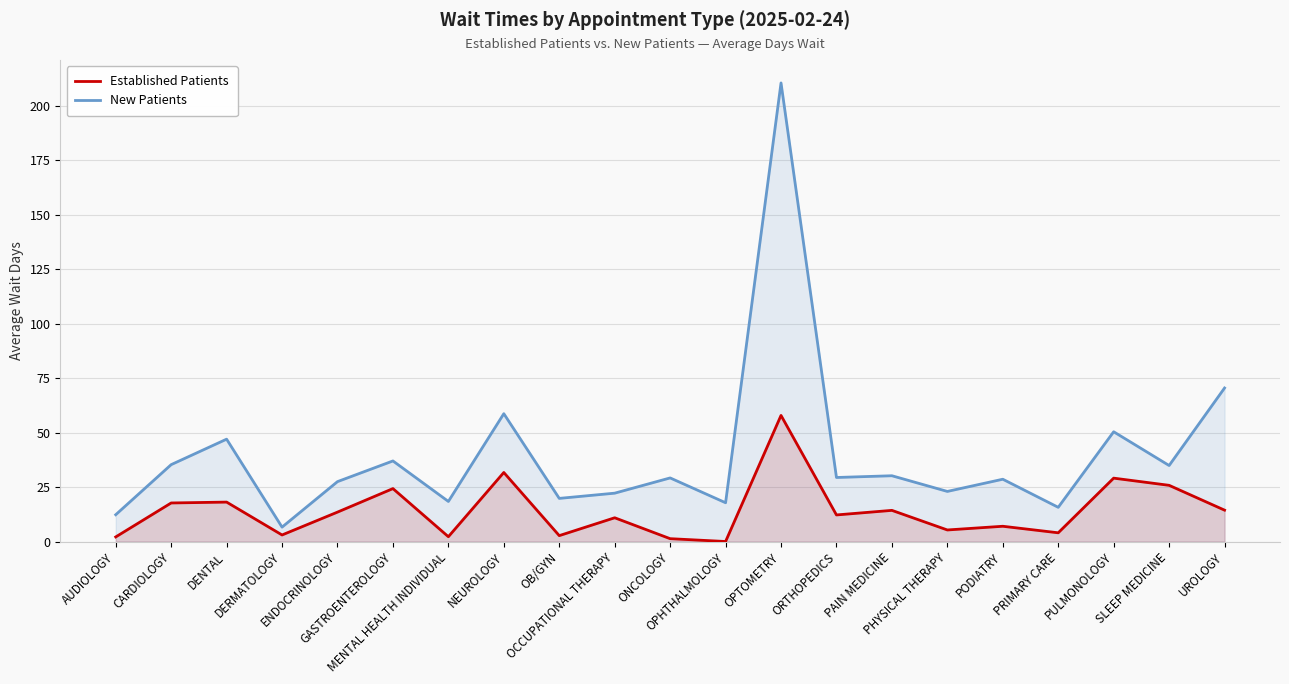

Reading left to right, list all the values displayed in this chart.

Established Patients: AUDIOLOGY=2.1	CARDIOLOGY=17.7	DENTAL=18.1	DERMATOLOGY=3.0	ENDOCRINOLOGY=13.5	GASTROENTEROLOGY=24.3	MENTAL HEALTH INDIVIDUAL=2.2	NEUROLOGY=31.7	OB/GYN=2.7	OCCUPATIONAL THERAPY=10.9	ONCOLOGY=1.3	OPHTHALMOLOGY=0.0	OPTOMETRY=57.9	ORTHOPEDICS=12.2	PAIN MEDICINE=14.3	PHYSICAL THERAPY=5.3	PODIATRY=7.0	PRIMARY CARE=4.0	PULMONOLOGY=29.1	SLEEP MEDICINE=25.8	UROLOGY=14.4
New Patients: AUDIOLOGY=12.3	CARDIOLOGY=35.3	DENTAL=47.0	DERMATOLOGY=6.6	ENDOCRINOLOGY=27.5	GASTROENTEROLOGY=37.0	MENTAL HEALTH INDIVIDUAL=18.4	NEUROLOGY=58.7	OB/GYN=19.8	OCCUPATIONAL THERAPY=22.2	ONCOLOGY=29.2	OPHTHALMOLOGY=17.8	OPTOMETRY=210.6	ORTHOPEDICS=29.4	PAIN MEDICINE=30.2	PHYSICAL THERAPY=23.0	PODIATRY=28.6	PRIMARY CARE=15.7	PULMONOLOGY=50.4	SLEEP MEDICINE=34.9	UROLOGY=70.5